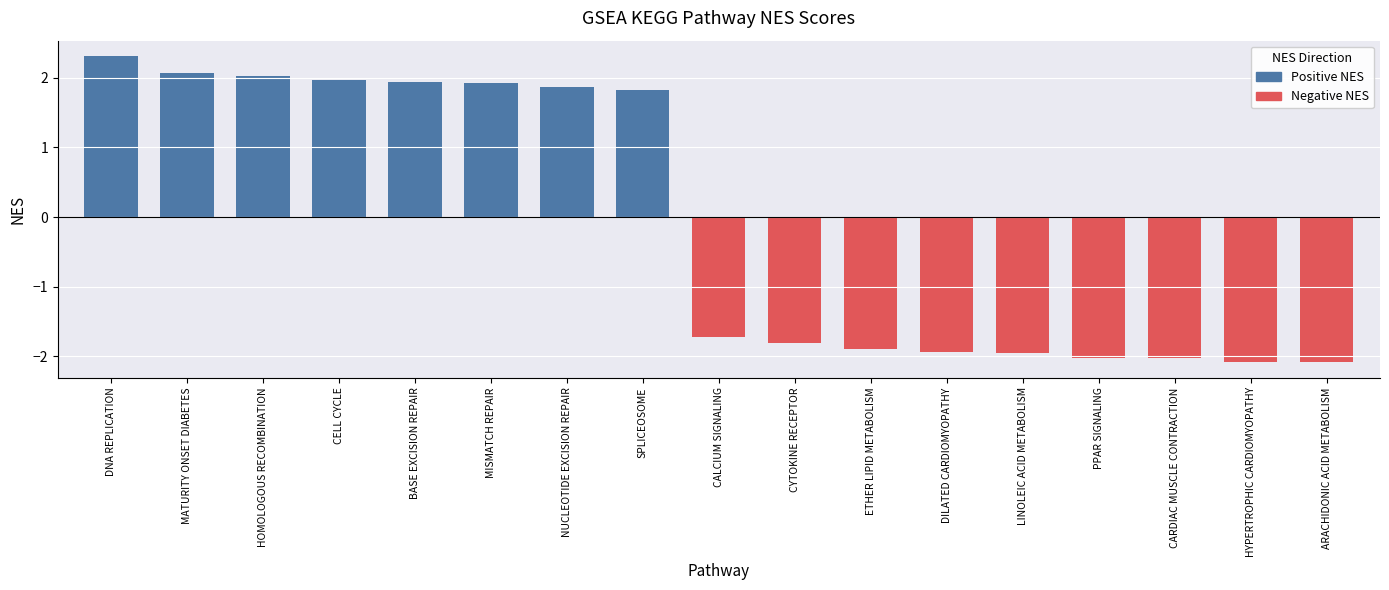

Reading right to left, list all the values displayed in this chart.

Positive NES: 0.0	0.0	0.0	0.0	0.0	0.0	0.0	0.0	0.0	1.8	1.9	1.9	1.9	2.0	2.0	2.1	2.3
Negative NES: -2.1	-2.1	-2.0	-2.0	-2.0	-1.9	-1.9	-1.8	-1.7	0.0	0.0	0.0	0.0	0.0	0.0	0.0	0.0